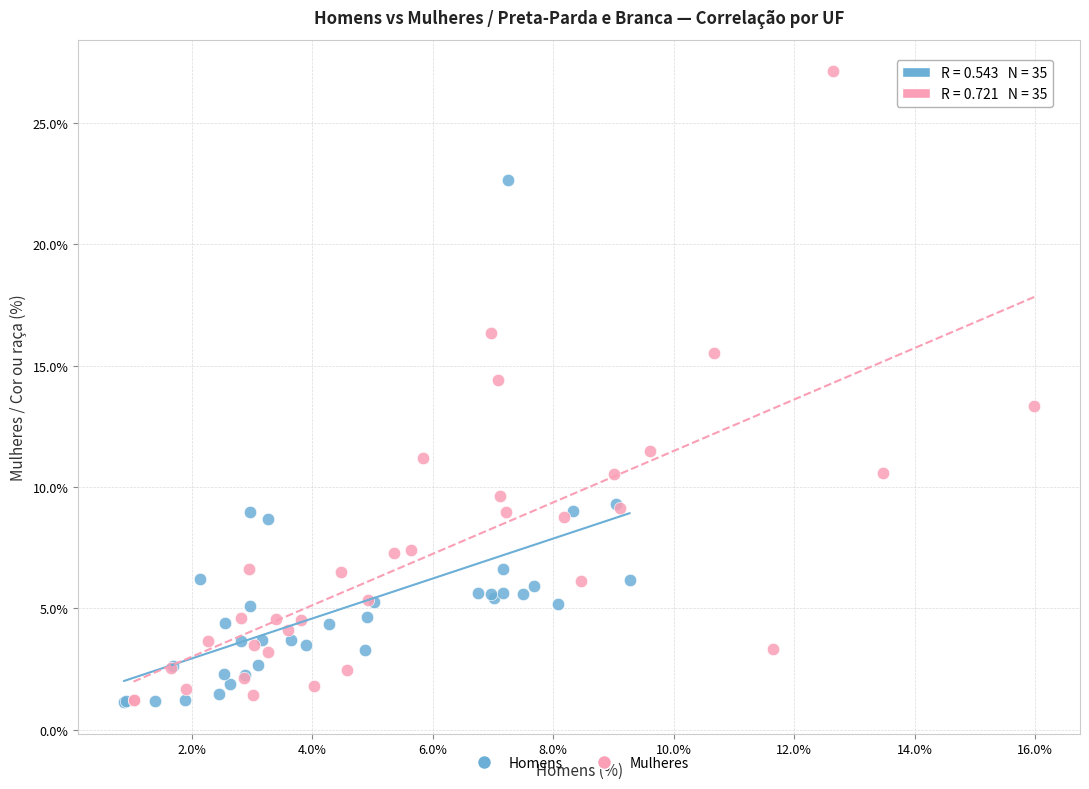

Which series has the largest Y range (max minus min)?

Mulheres